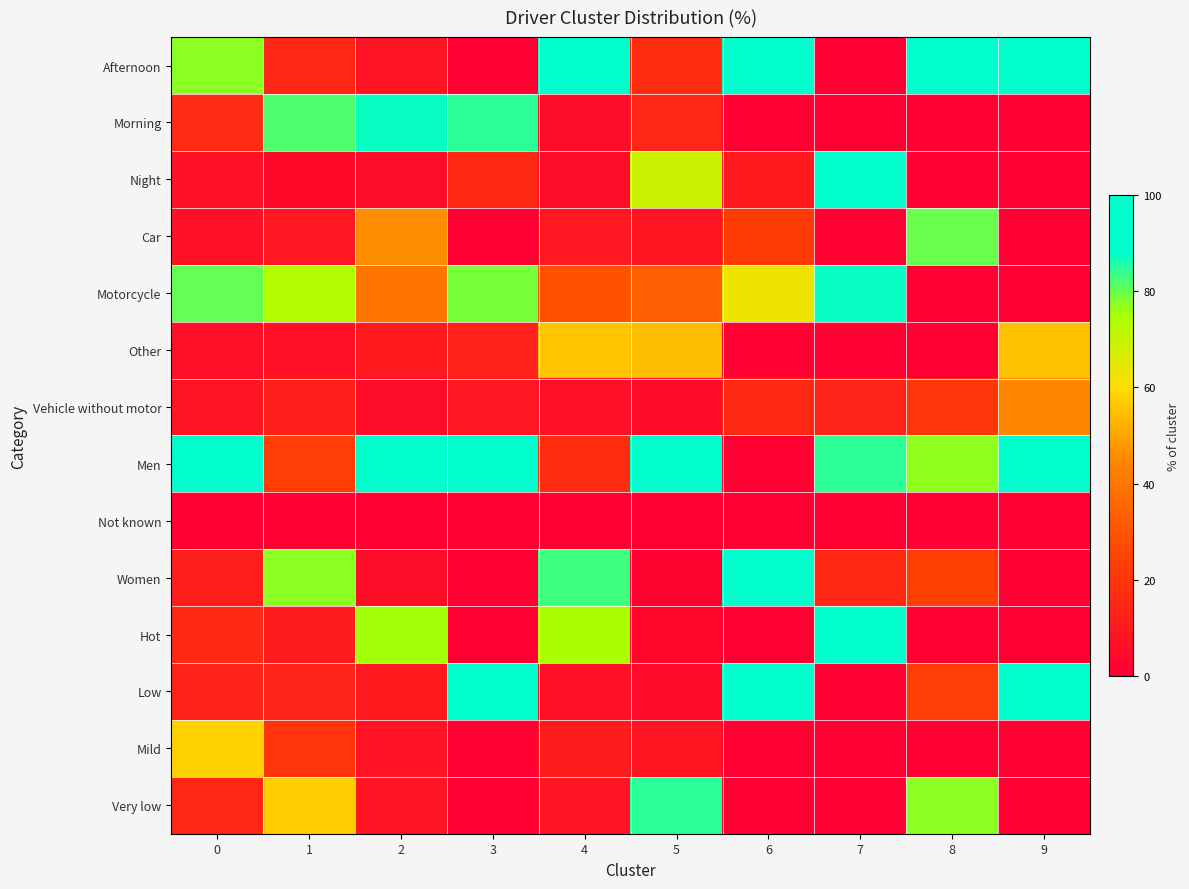

At 2, list the series in order from smallest to largest.

Not known, Women, Vehicle without motor, Night, Mild, Very low, Afternoon, Low, Other, Motorcycle, Car, Hot, Morning, Men